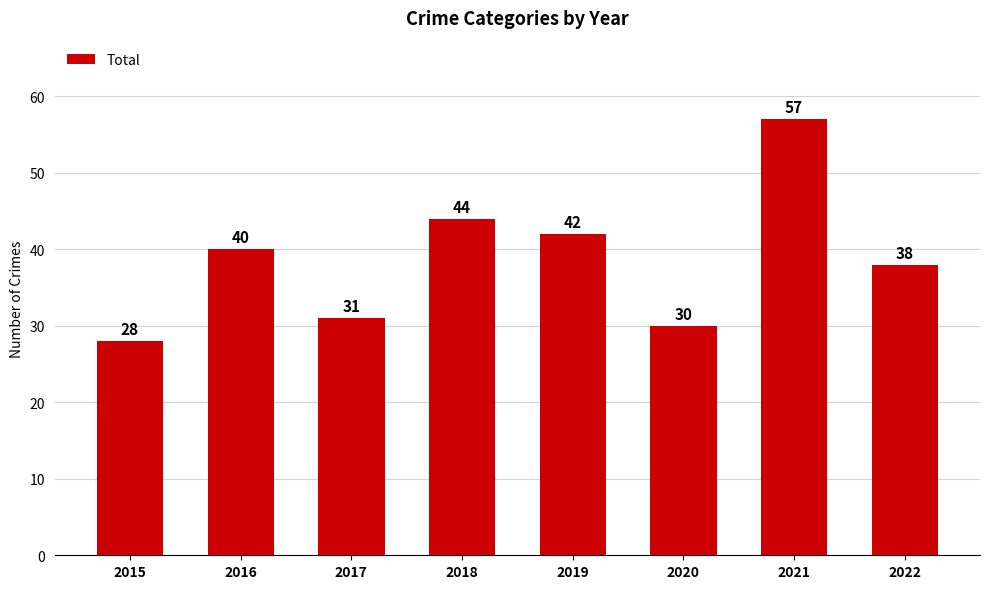

List the labels in order of value, largest first.

2021, 2018, 2019, 2016, 2022, 2017, 2020, 2015